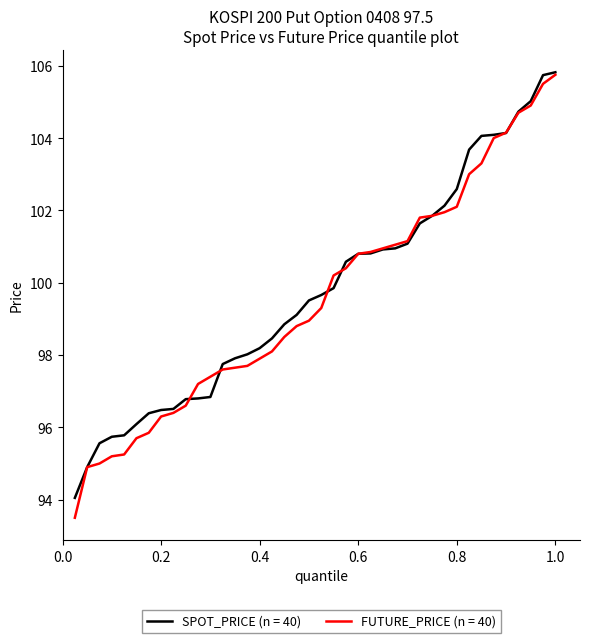

Which series has the largest range (max minus min)?

FUTURE_PRICE (n = 40)